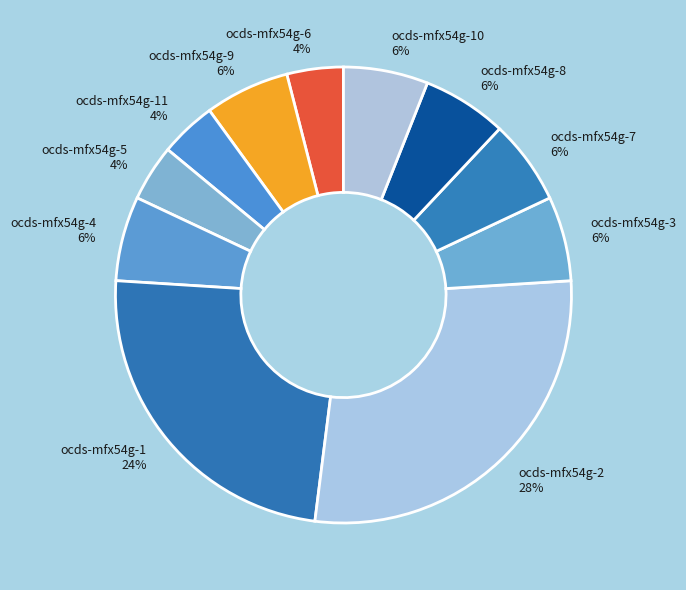

Does ocds-mfx54g-5 account for over 50% of the chart?

No